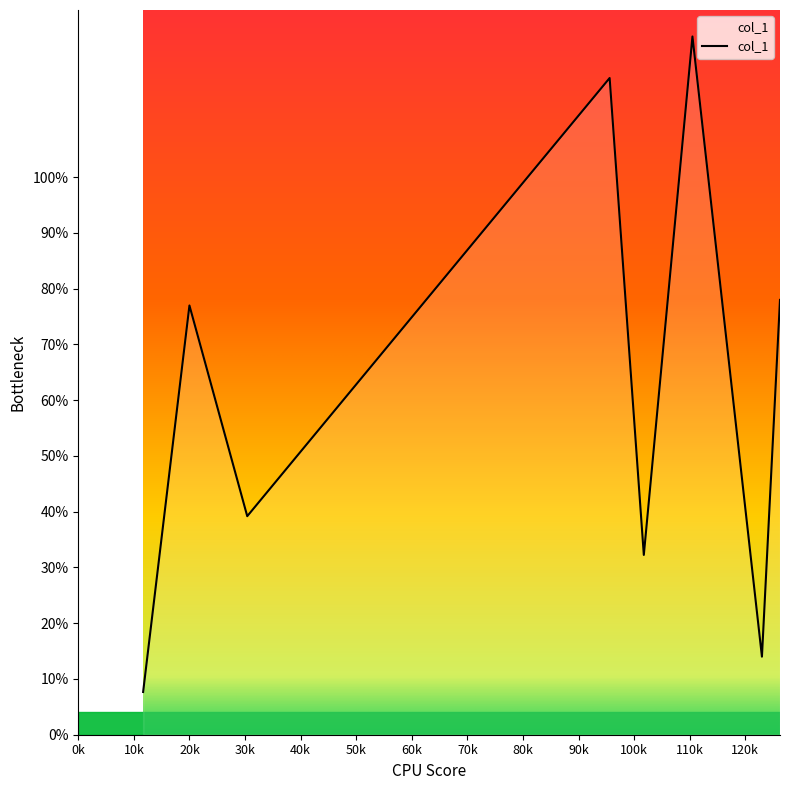

Count the number of categories in the chart.

9